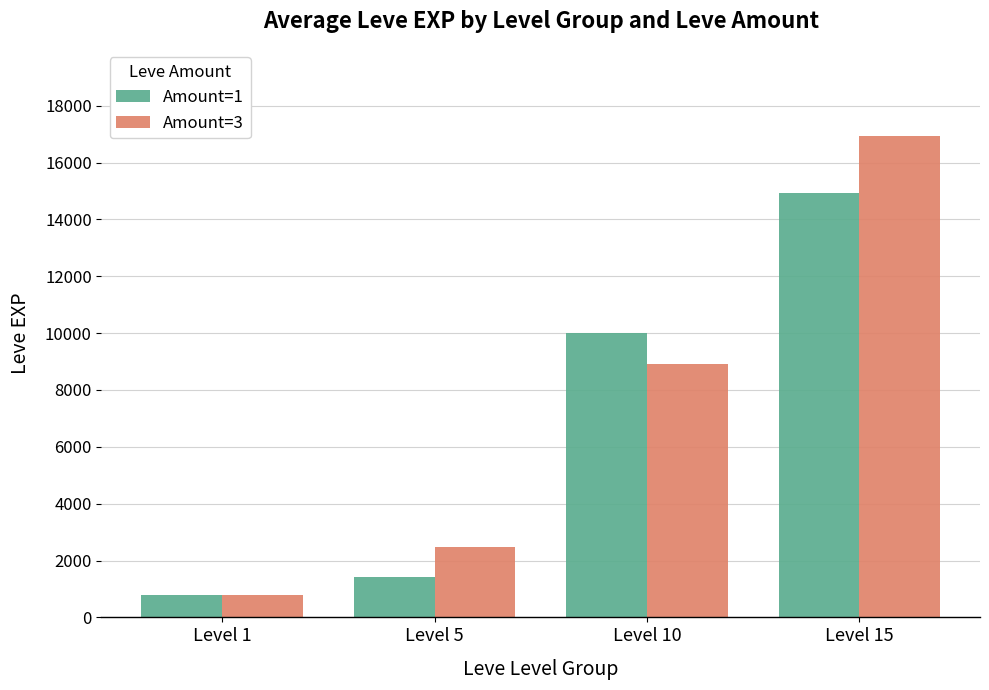

Which series has the largest range (max minus min)?

Amount=3